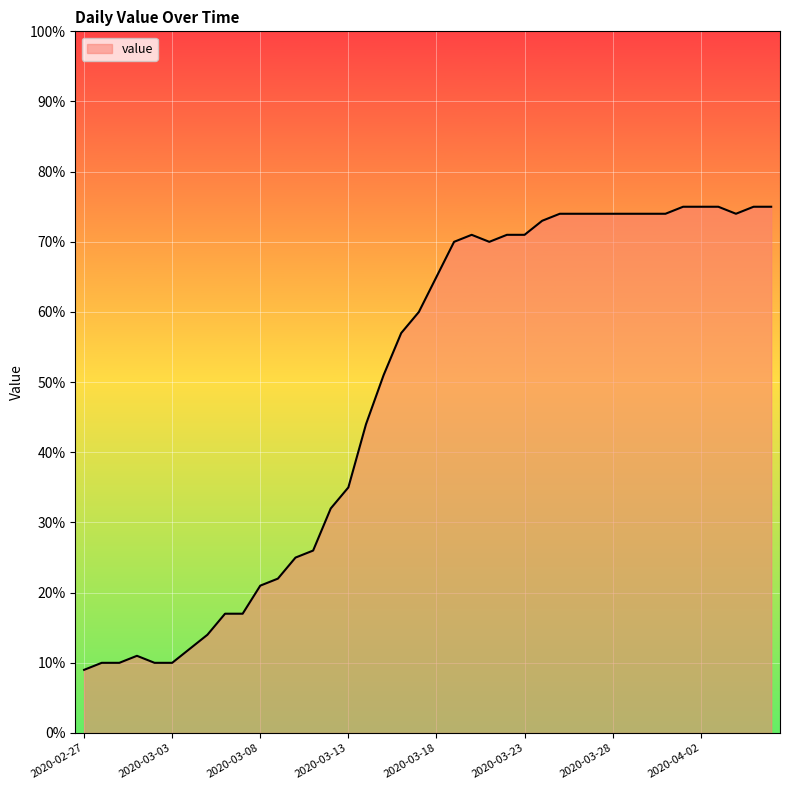

What is the smallest value displayed?

9